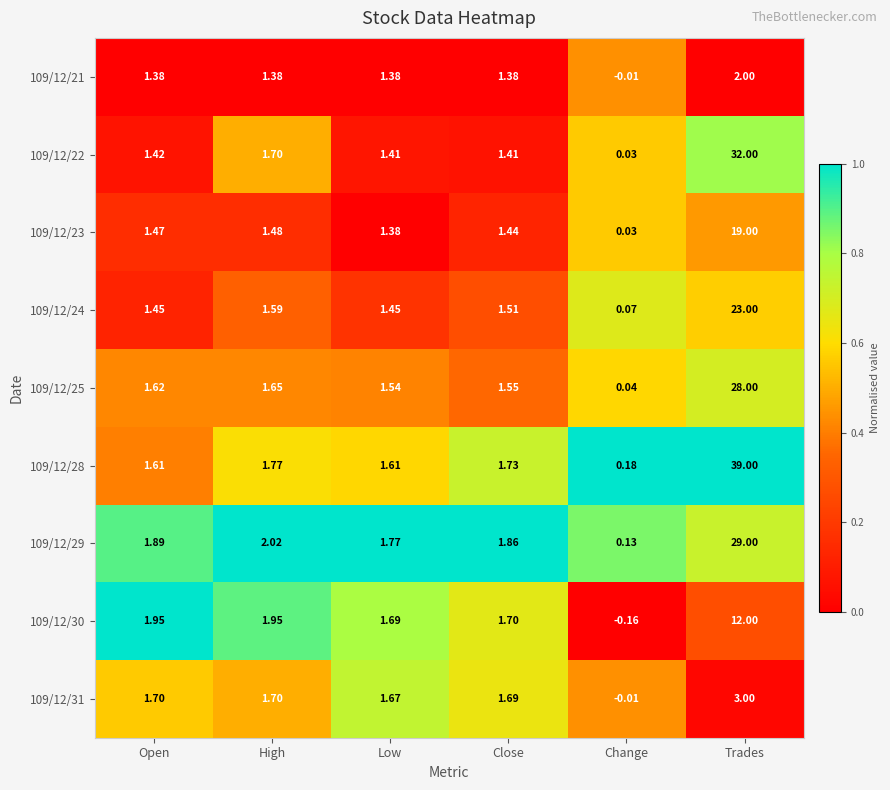

Which label corresponds to the largest value in the chart?

Trades